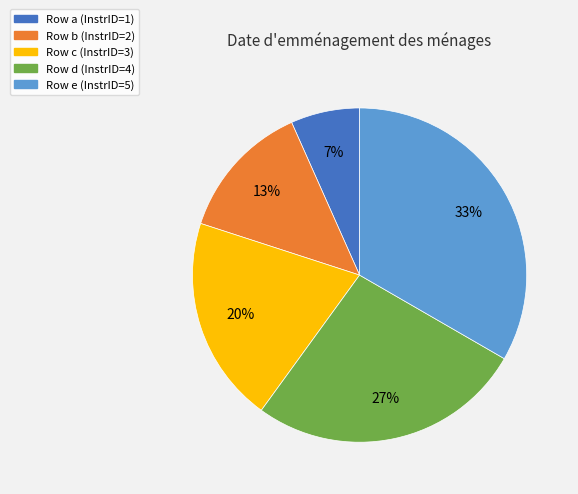

Is there any slice that represents more than half of the pie?

No